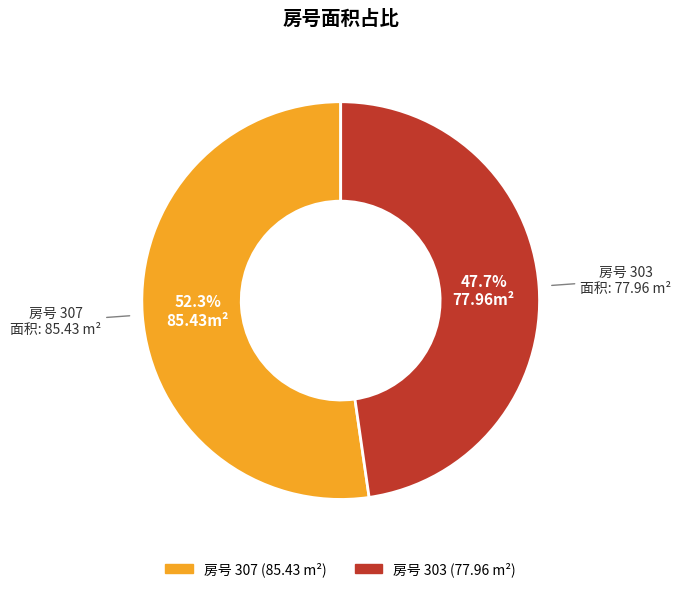

Is there any slice that represents more than half of the pie?

Yes